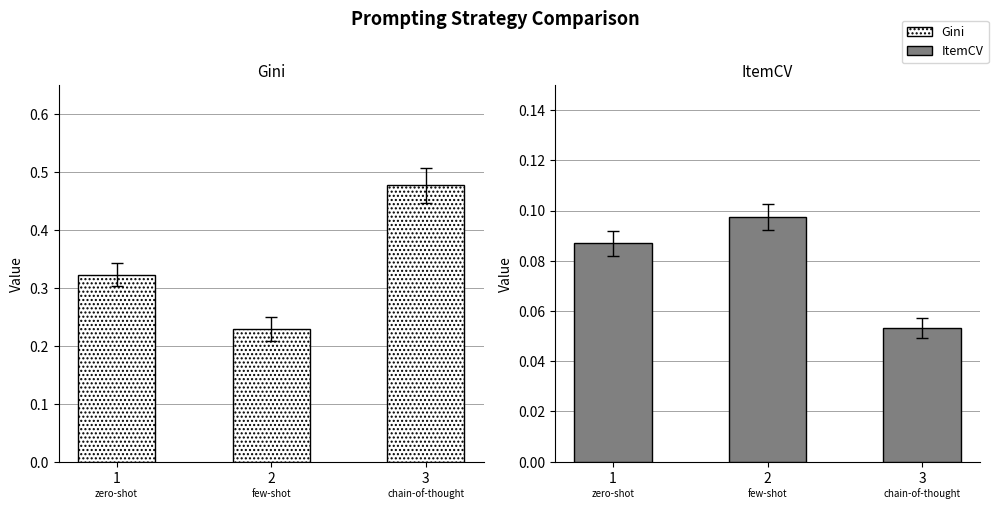

Which series has the widest spread of values?

Gini